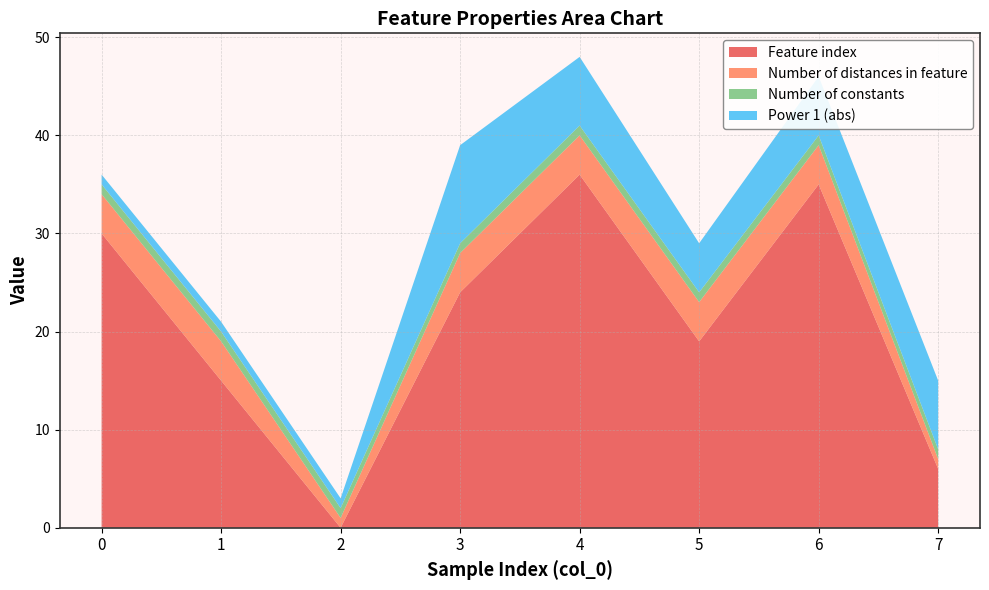

Reading right to left, extract all data points from this chart.

Feature index: 7=6	6=35	5=19	4=36	3=24	2=0	1=15	0=30
Number of distances in feature: 7=1	6=4	5=4	4=4	3=4	2=1	1=4	0=4
Number of constants: 7=1	6=1	5=1	4=1	3=1	2=1	1=1	0=1
Power 1 (abs): 7=7	6=6	5=5	4=7	3=10	2=1	1=1	0=1